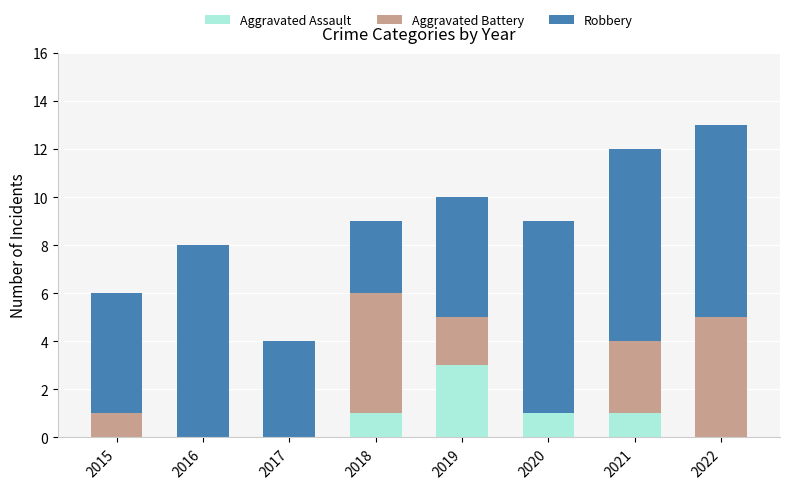

What is the total value across all series at 2018?

9